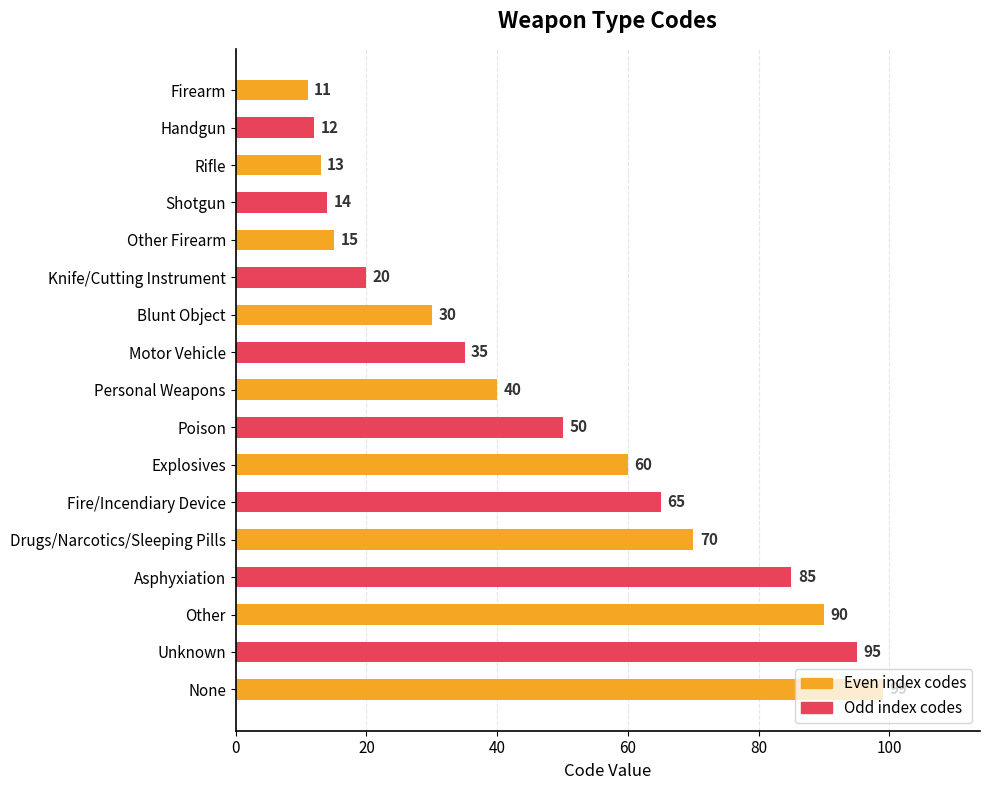

What is the greatest value displayed?

99